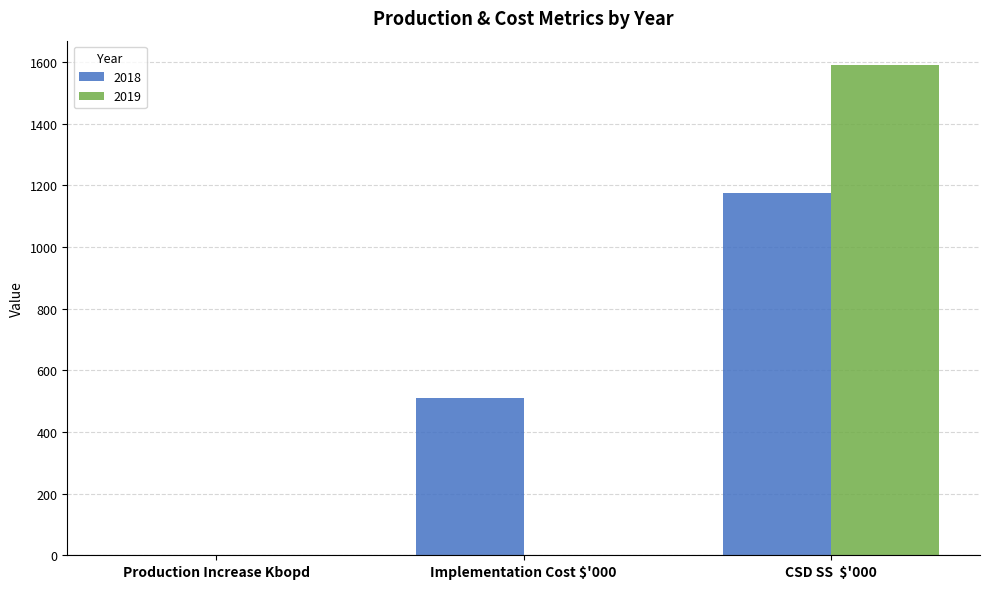

Does the chart contain stacked bars?

No